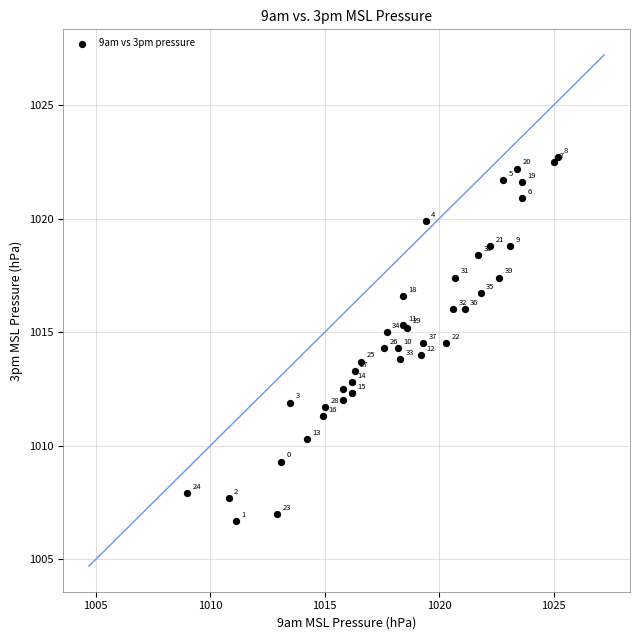

What Y value in the scatter plot is closest to 1014?

1014.0